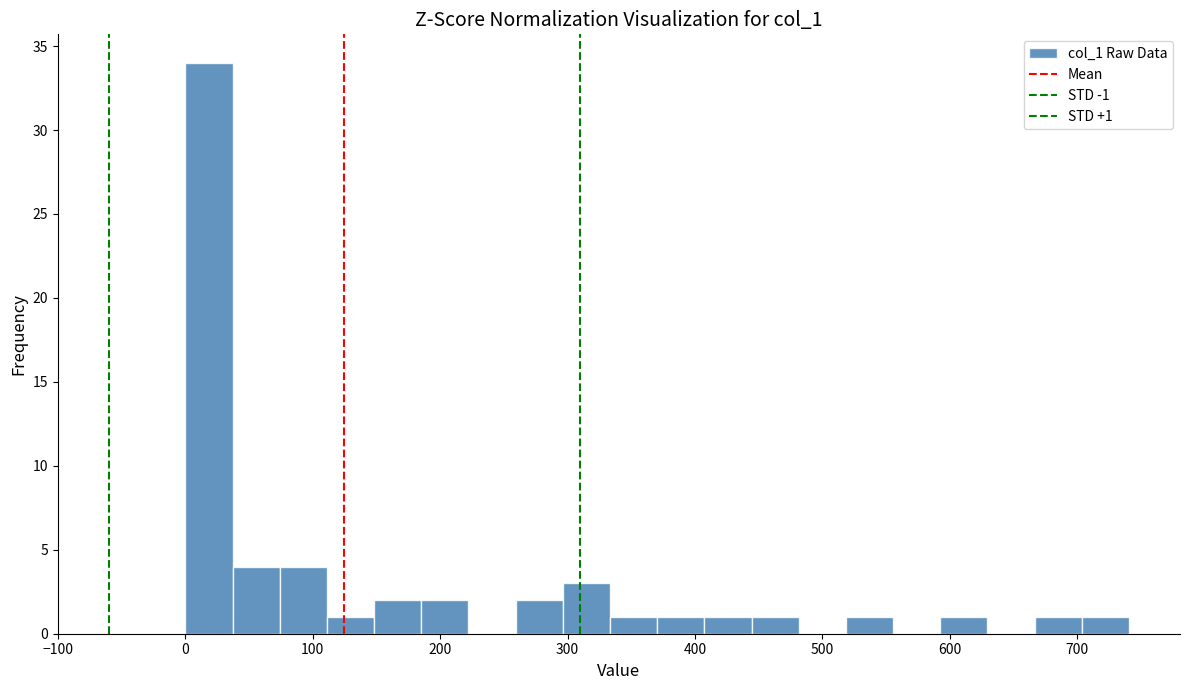

Around what value on the x-axis is the tallest bar? Give the approximate position of its centre, as read against the axis.

20